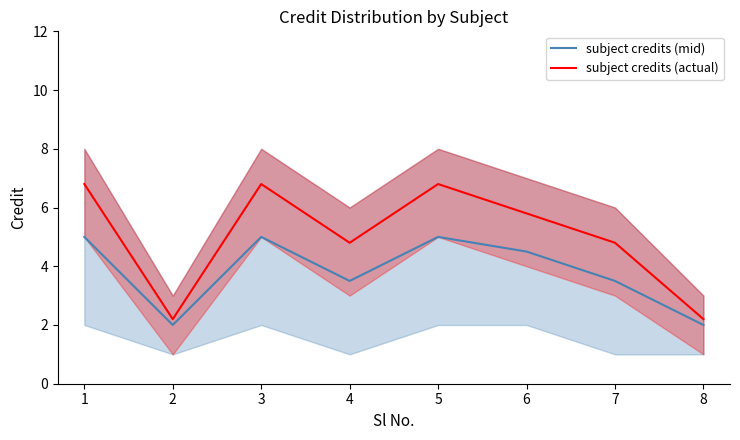

Rank the series by their maximum value, from highest to lowest.

subject credits (actual), subject credits (mid)